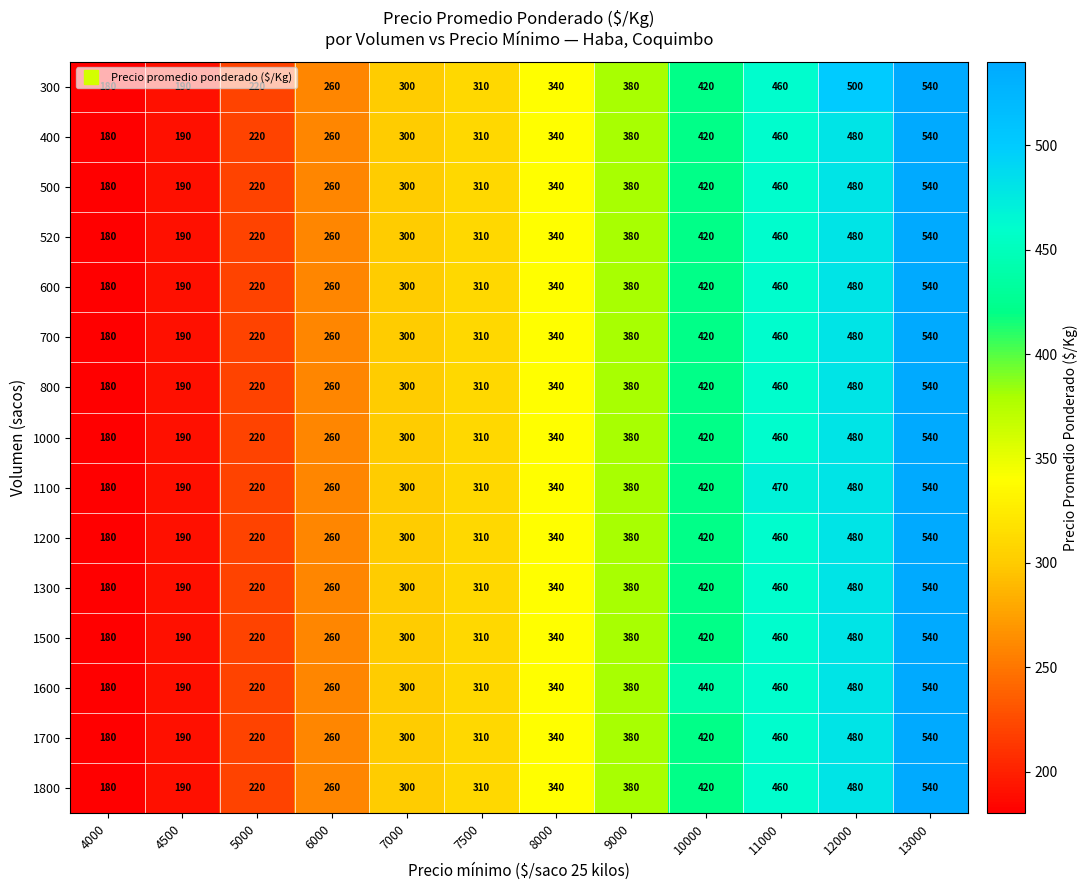

Which series changed the most between 4500 and 11000?

1100